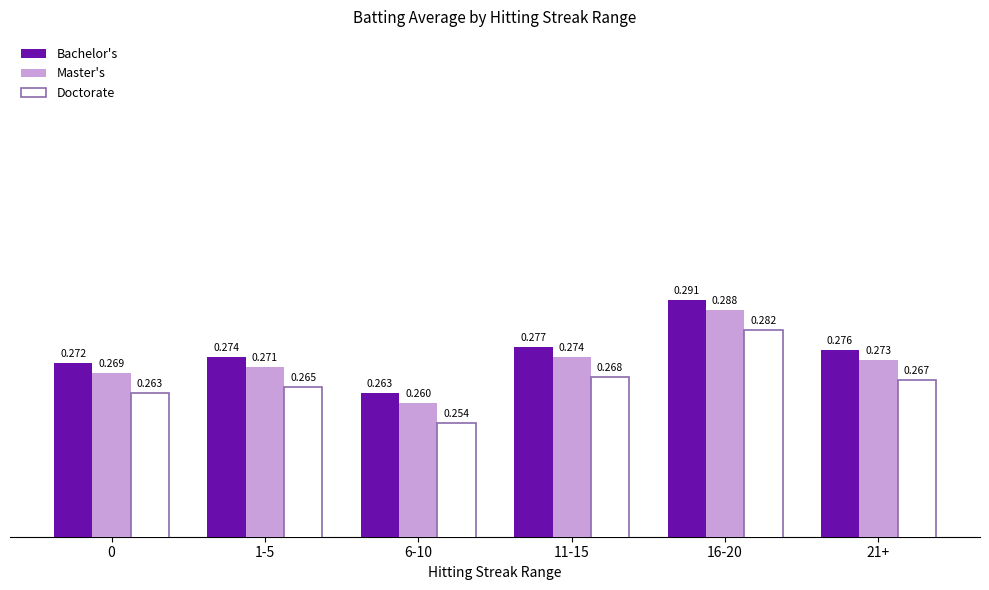

List the series in order of their peak value, highest first.

Bachelor's, Master's, Doctorate